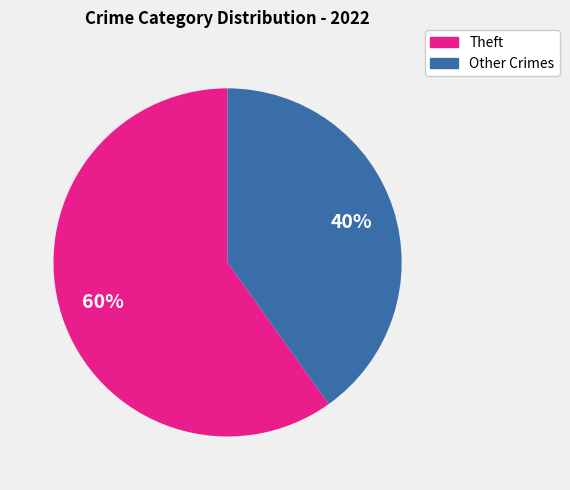

What is the ratio of the value at Other Crimes to the value at Theft?

0.7